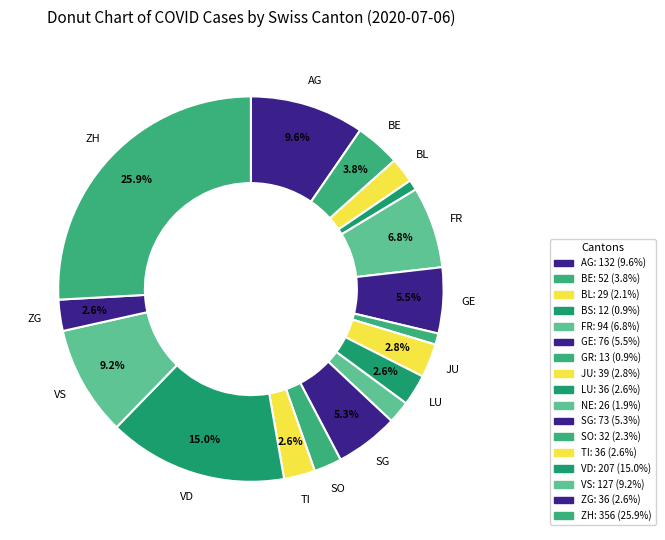

True or false: BL accounts for 2% of the total.

True